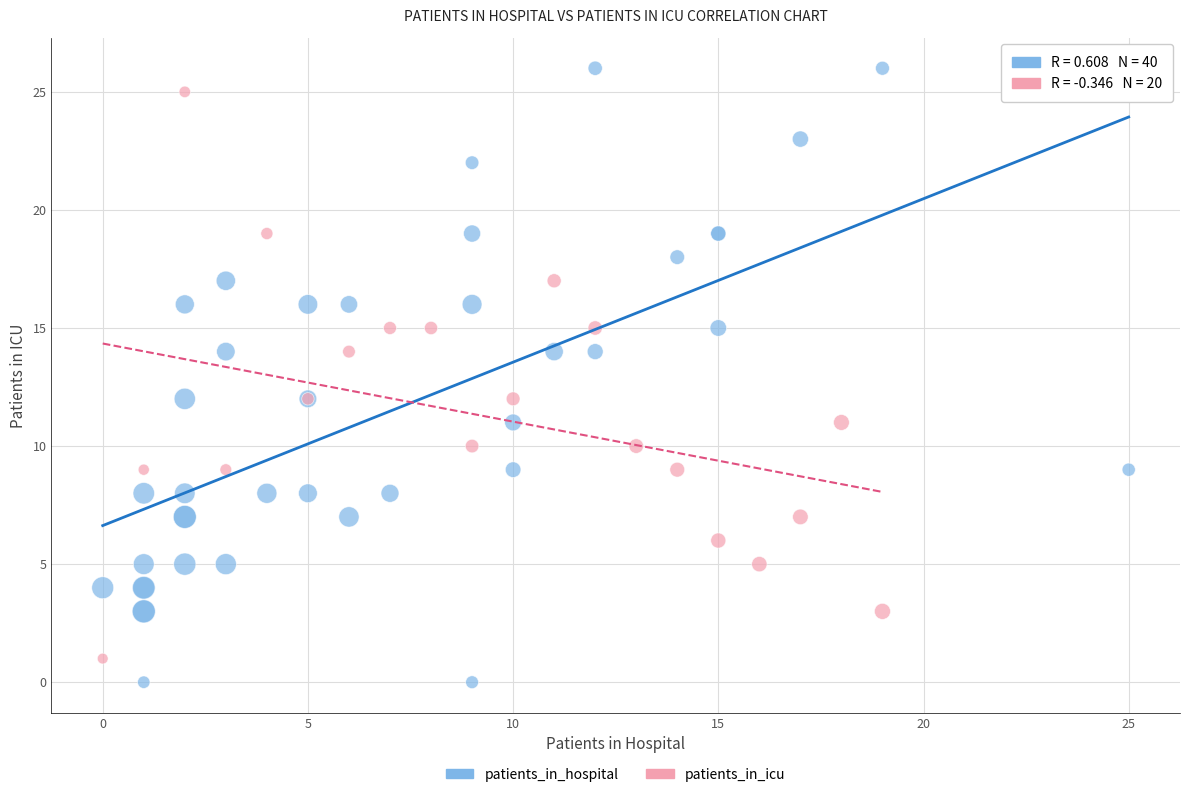

Which series has the largest Y range (max minus min)?

patients_in_hospital